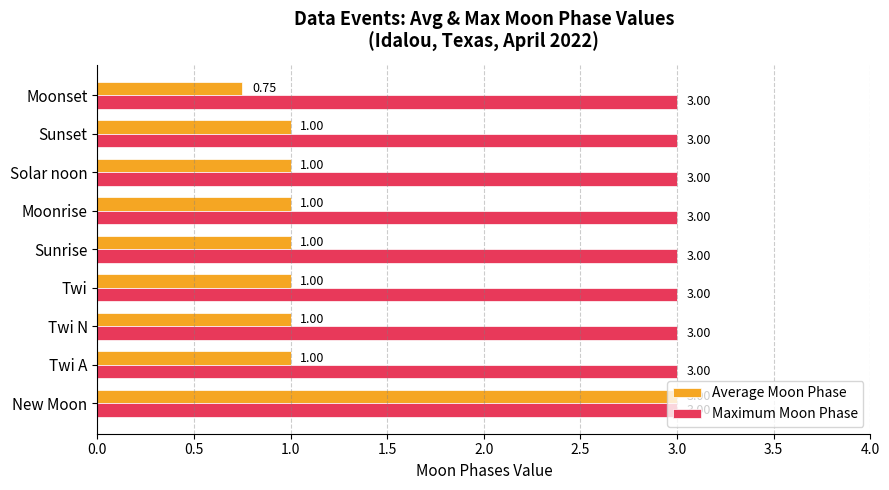

At which category does the chart reach its minimum across all series?

Moonset